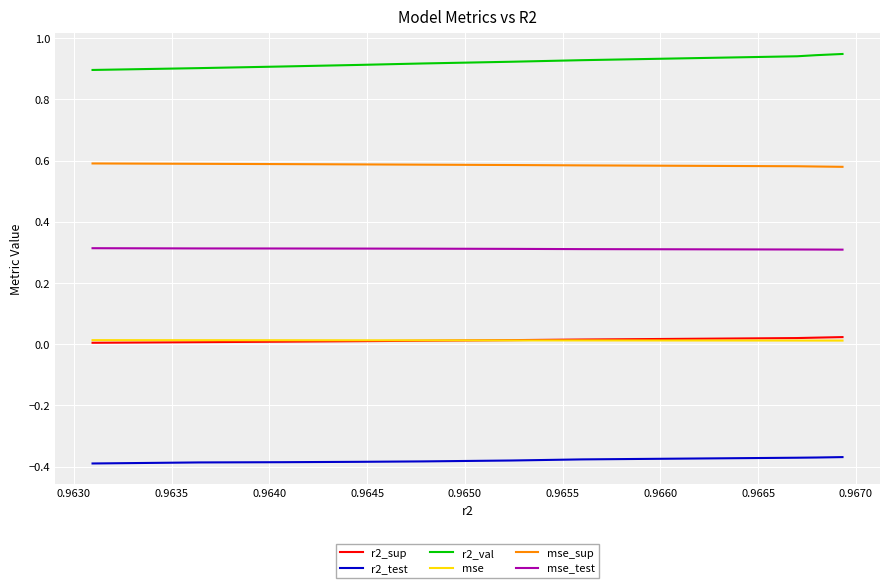

True or false: r2_test has a value of -0.1 at 0.9630.

False